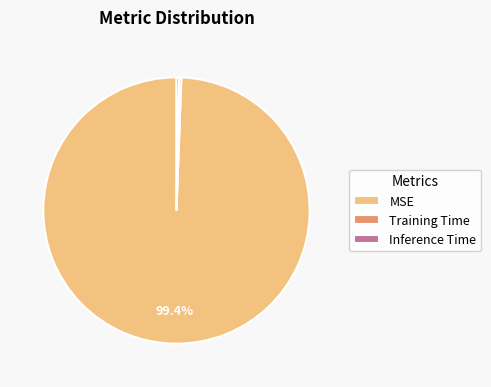

Which slice represents more than half of the pie?

MSE